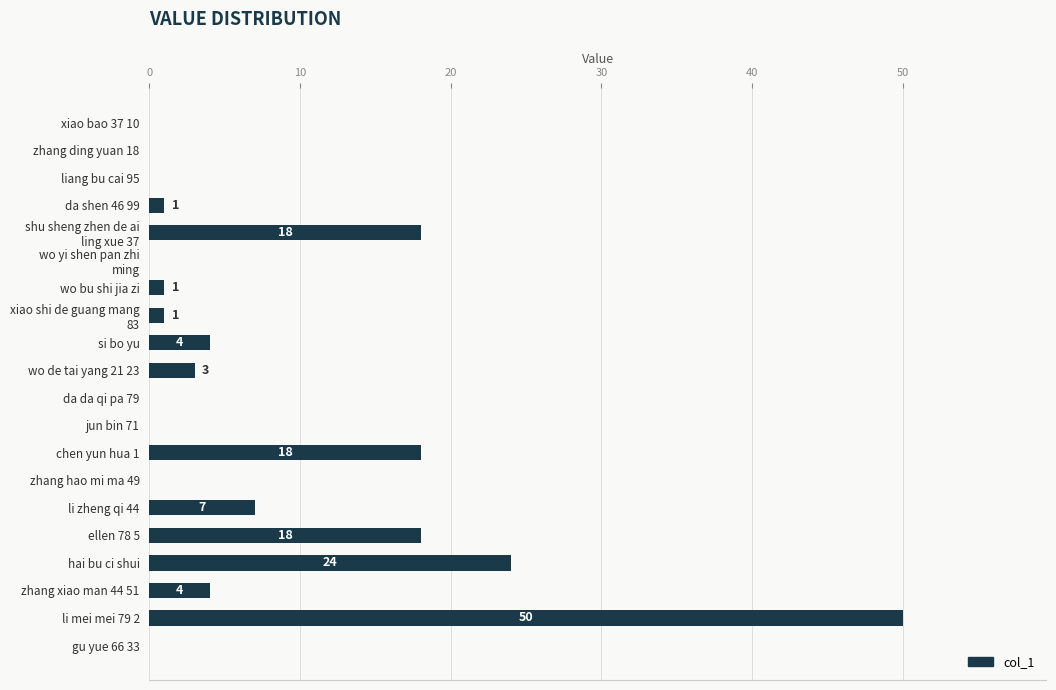

Between da shen 46 99 and liang bu cai 95, which is larger?

da shen 46 99